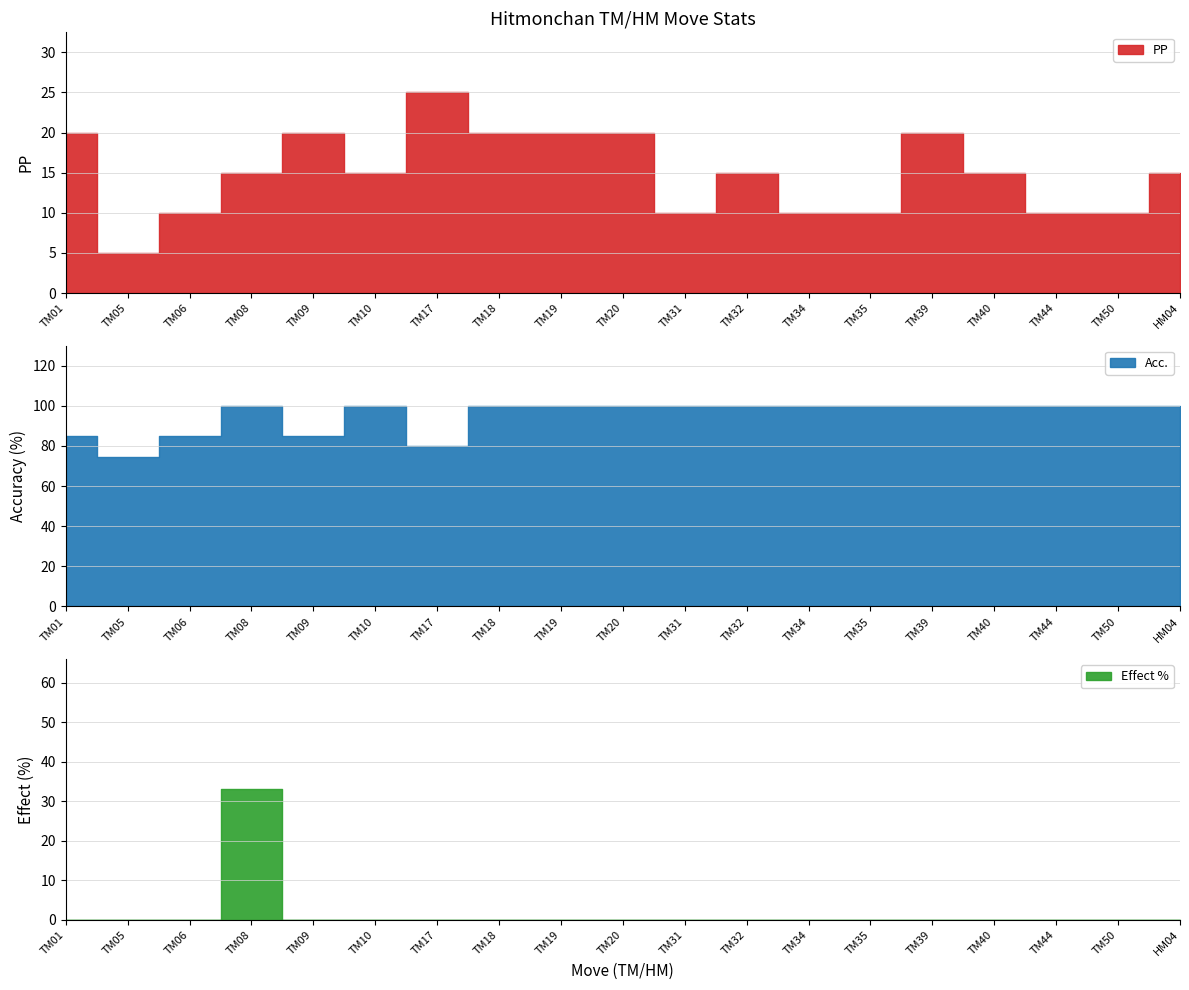

Where is the first local maximum for Effect %?

3